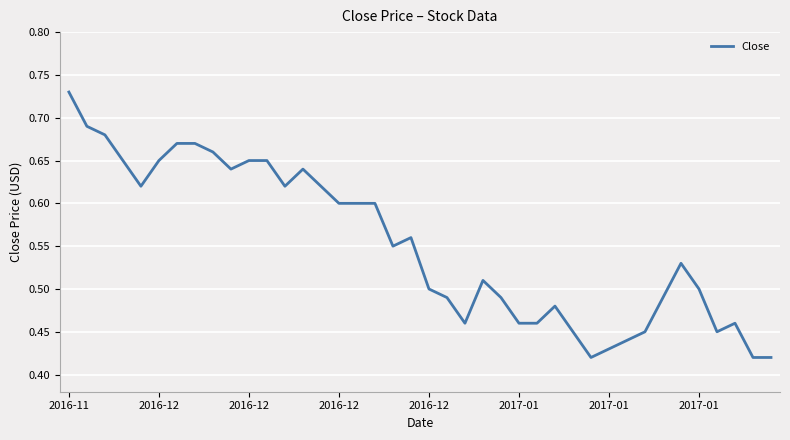

What is the difference between the maximum and minimum values?

0.3